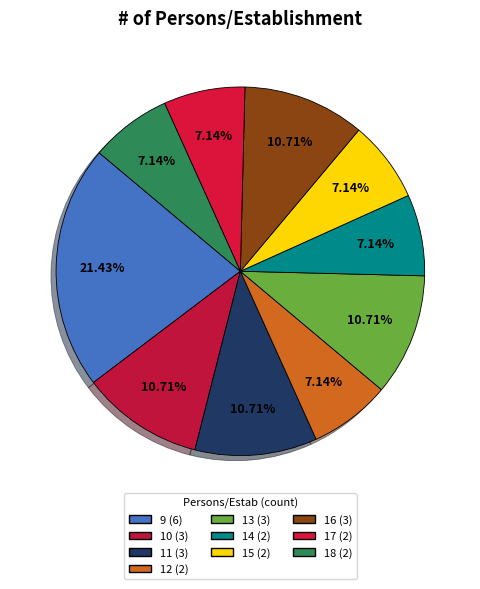

Is there a majority slice in this chart?

No